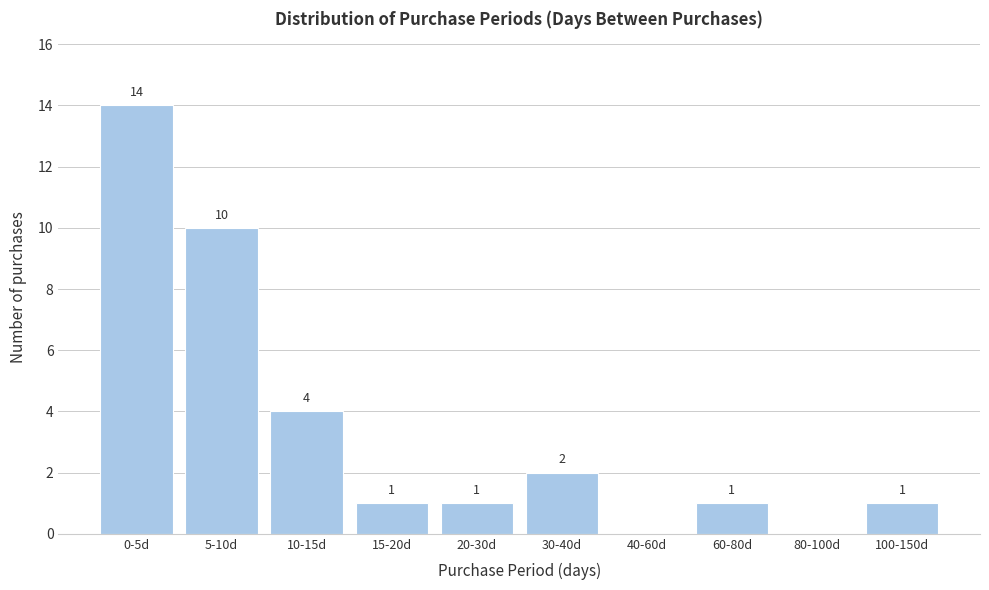

Reading right to left, transcribe all the data shown in this chart.

100-150d=1	80-100d=0	60-80d=1	40-60d=0	30-40d=2	20-30d=1	15-20d=1	10-15d=4	5-10d=10	0-5d=14